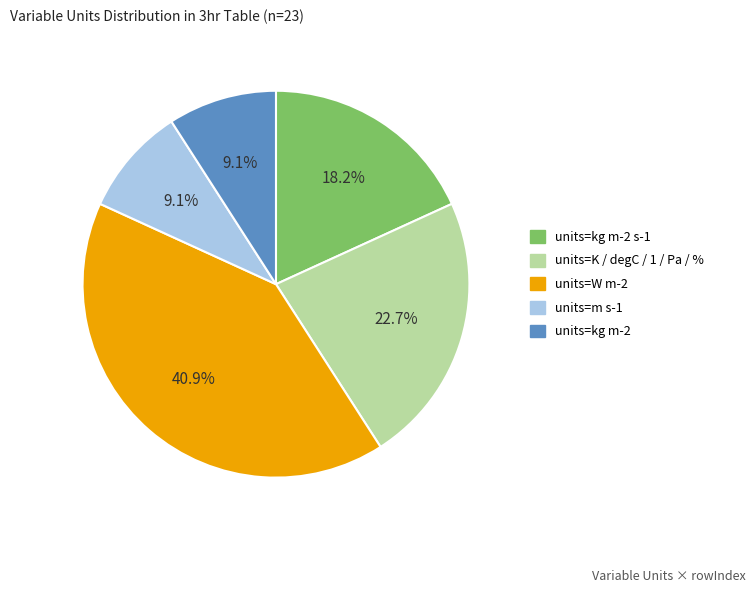

Is there a majority slice in this chart?

No